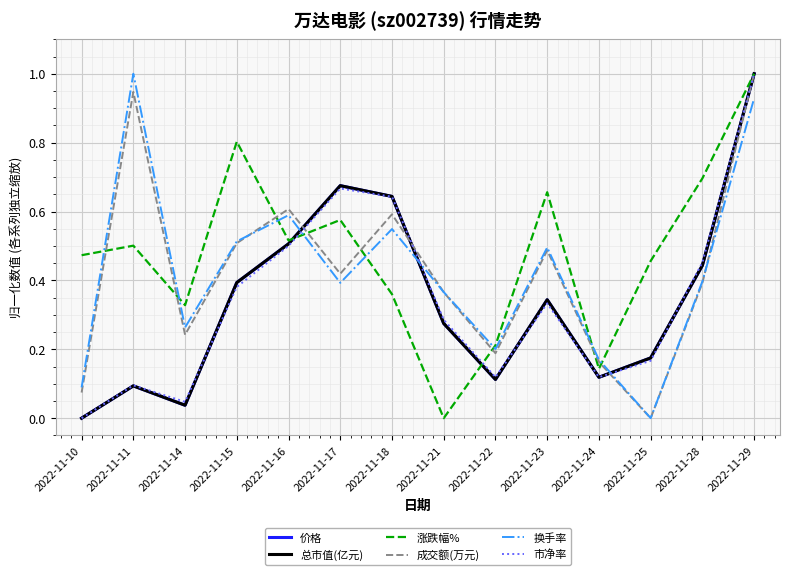

What is the difference between the maximum and second lowest values in the 价格 series?

1.0